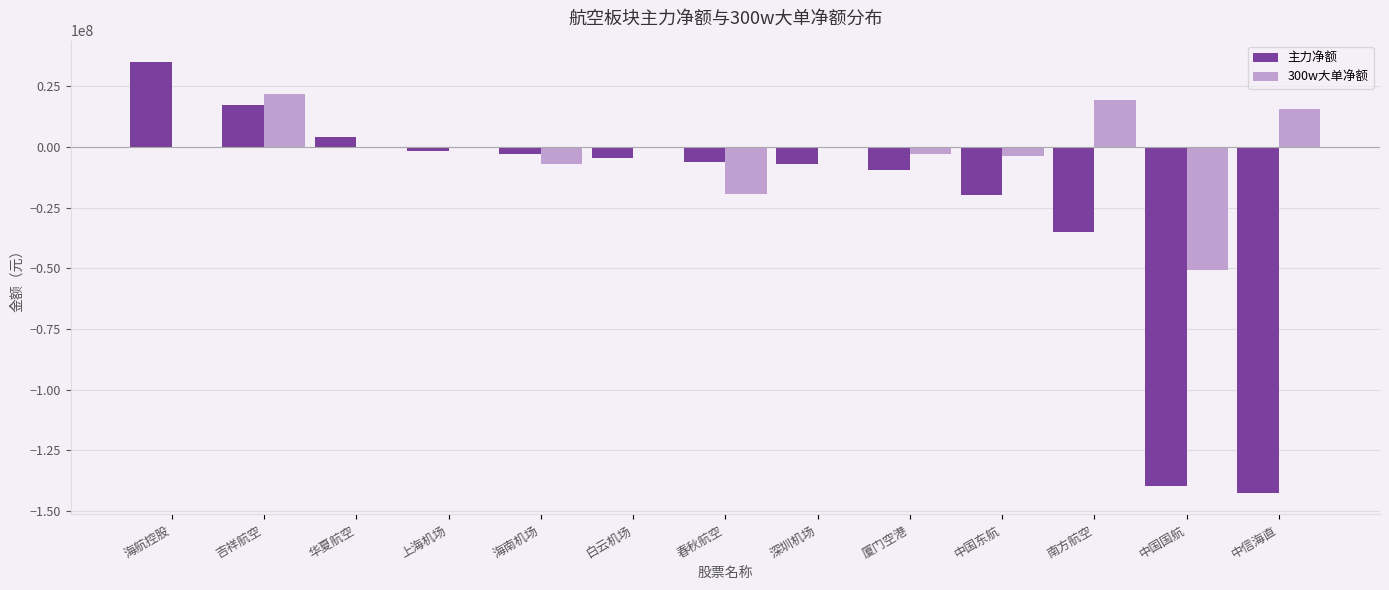

The 300w大单净额 series shows -27954014 at 海航控股. True or false?

False